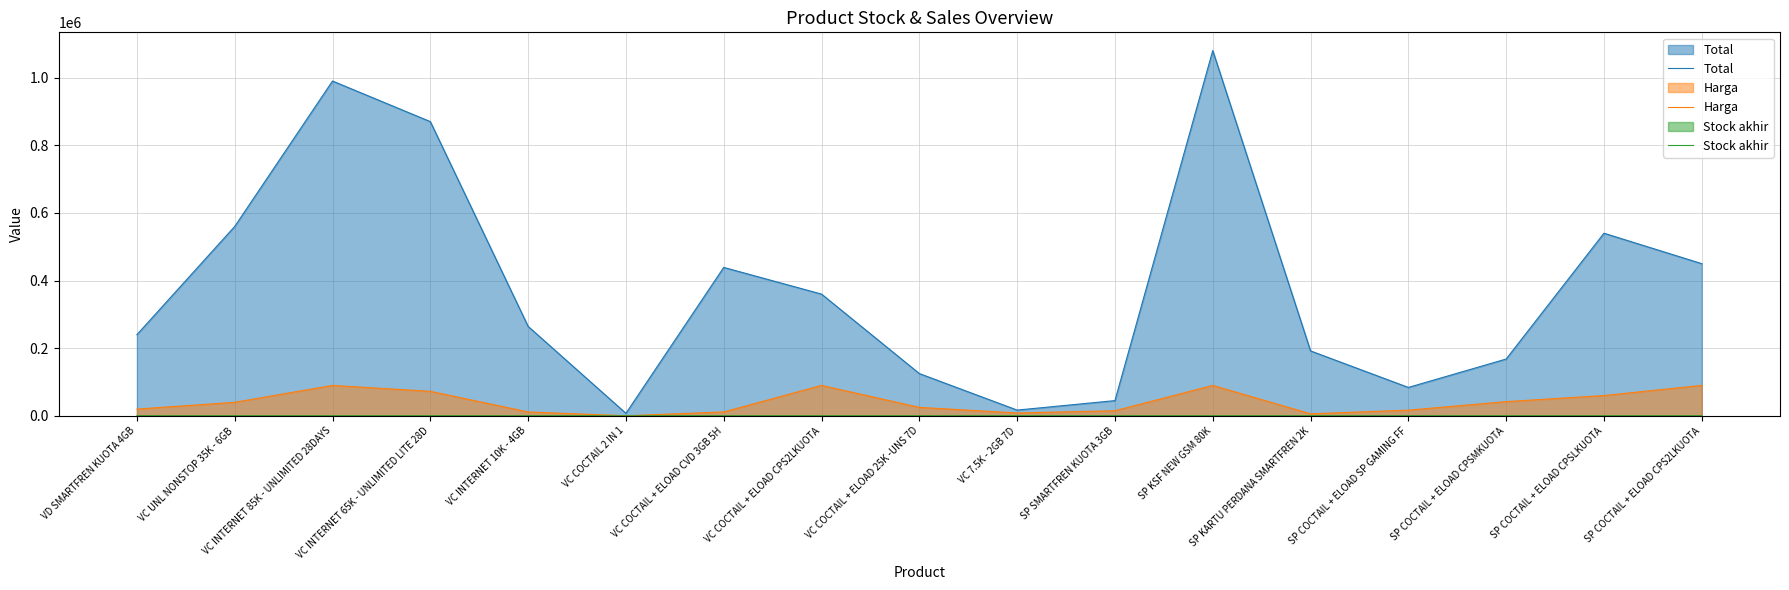

At which category does the chart reach its minimum across all series?

VC 7.5K - 2GB 7D